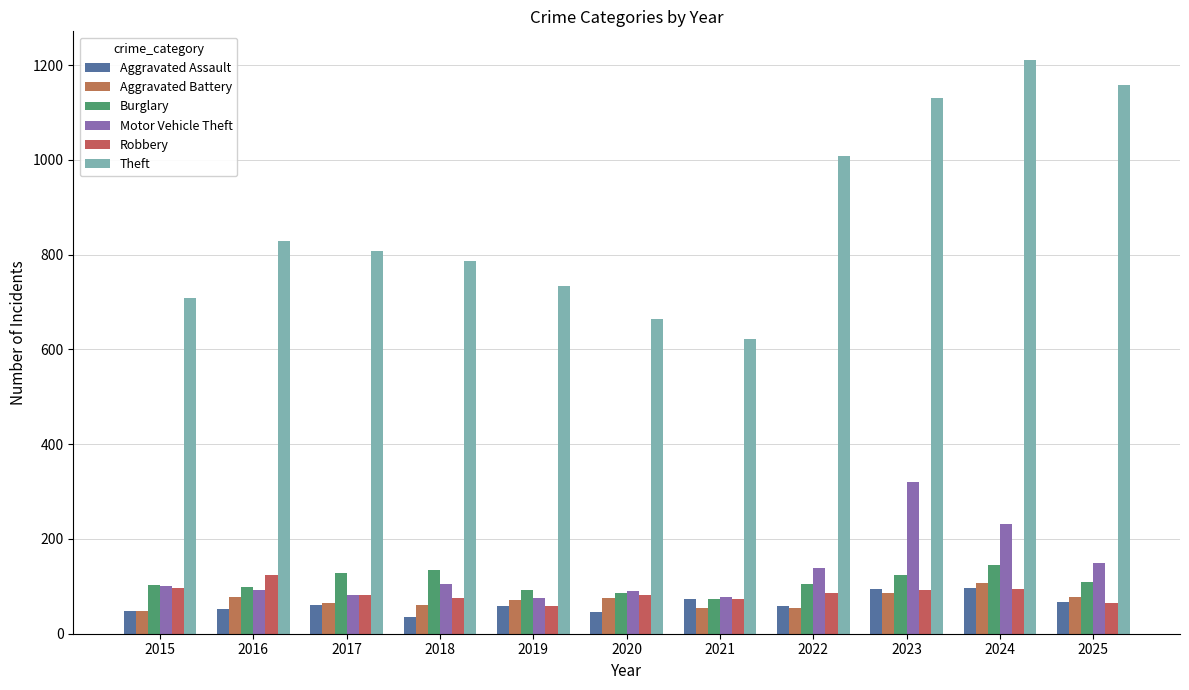

At which label does Aggravated Battery first exceed 71?

2016